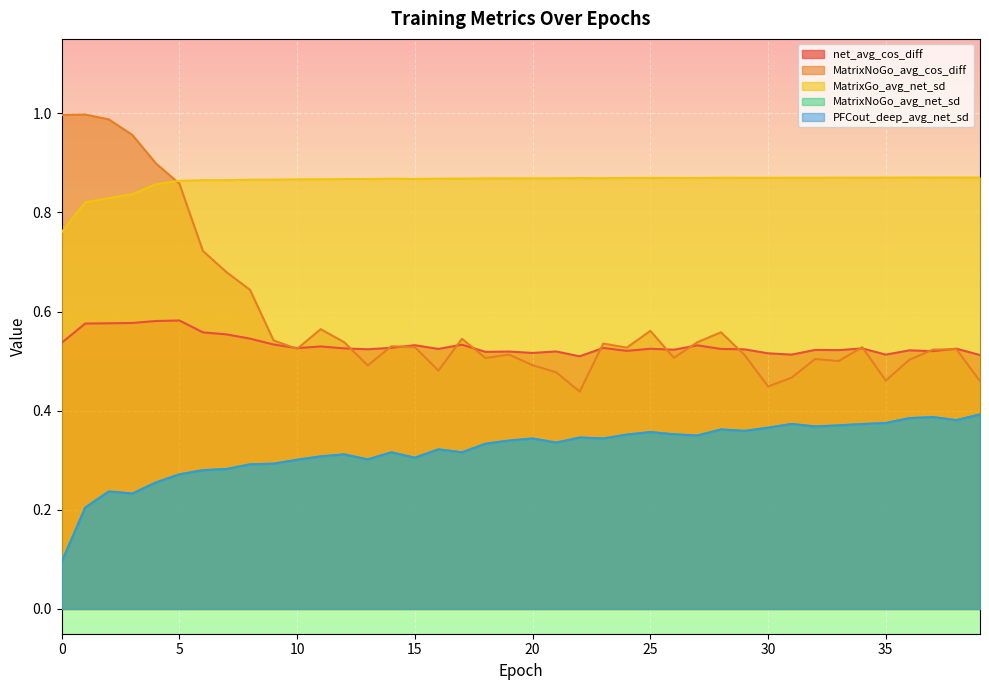

What are all the series names shown in the legend?

net_avg_cos_diff, MatrixNoGo_avg_cos_diff, MatrixGo_avg_net_sd, MatrixNoGo_avg_net_sd, PFCout_deep_avg_net_sd